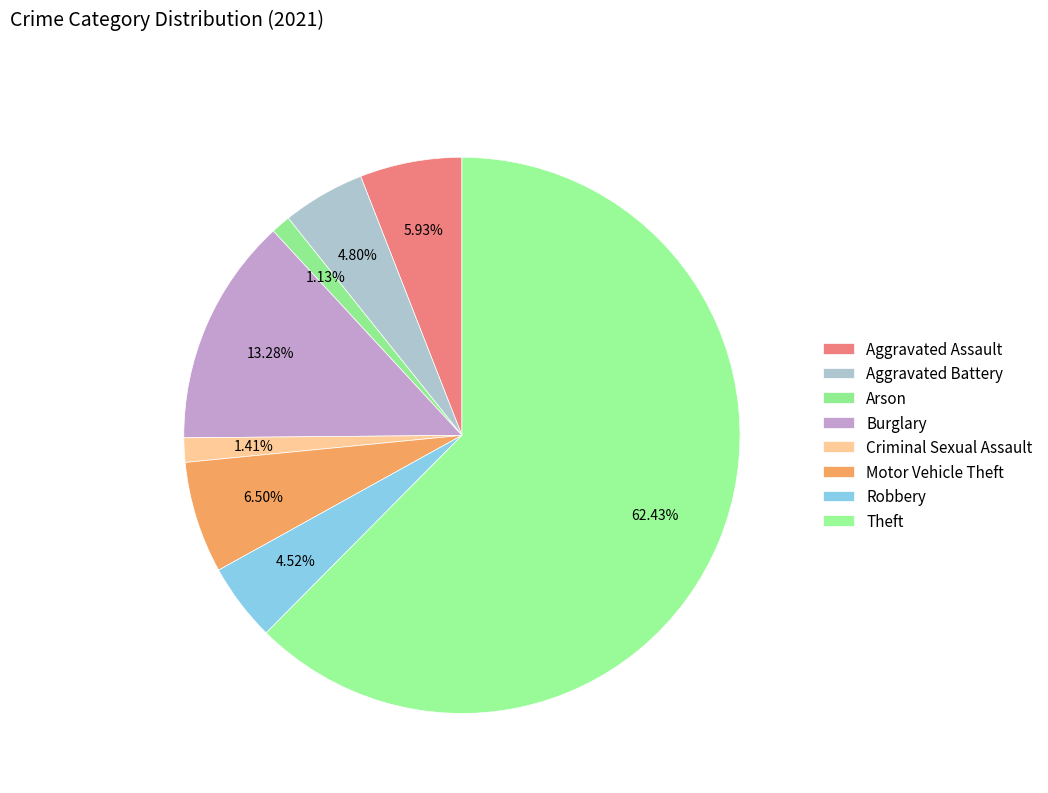

Does Robbery account for over 50% of the chart?

No